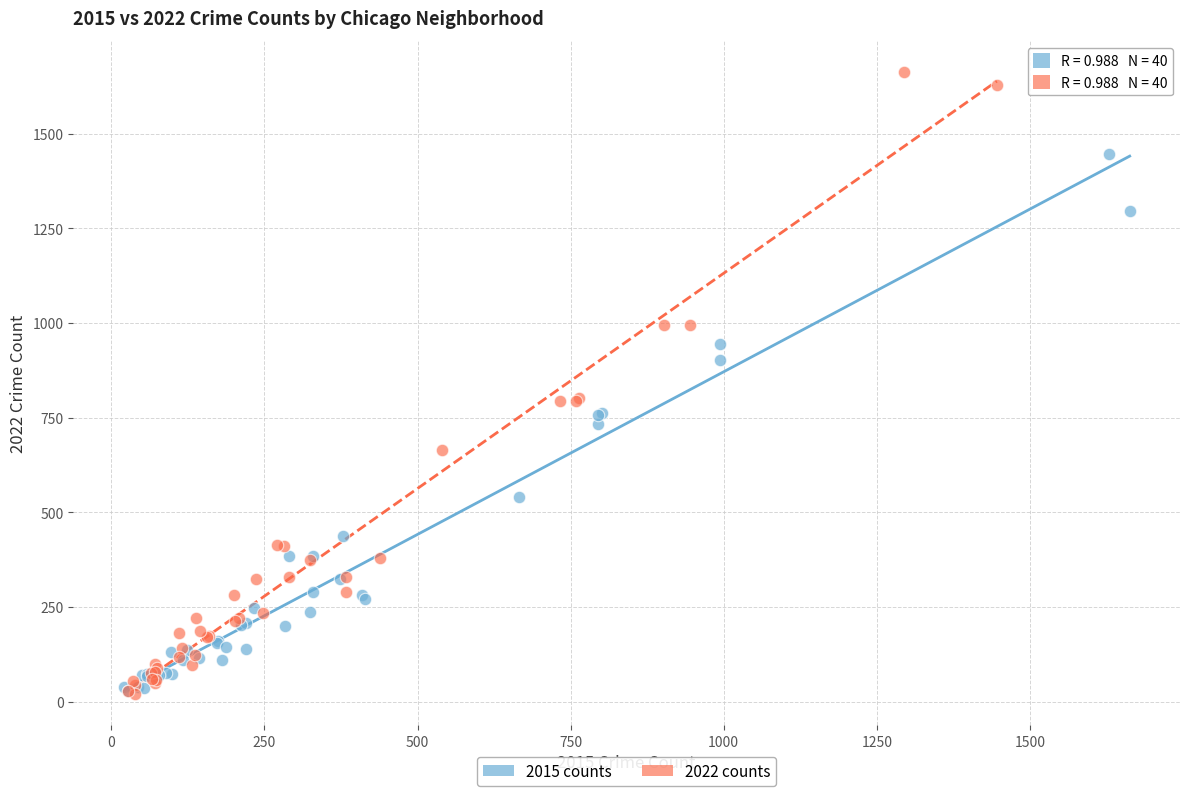

Which series has the largest Y range (max minus min)?

2022 counts